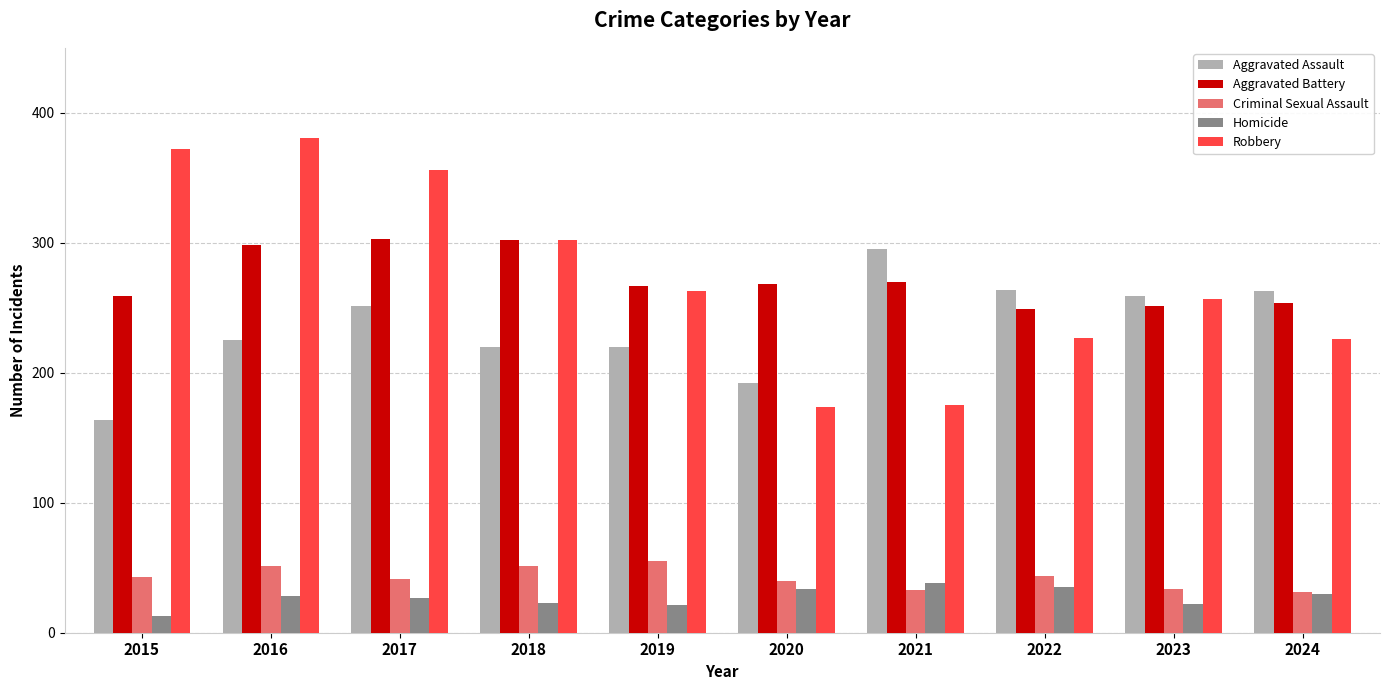

What is the spread (max minus min) of values at 2021?

262